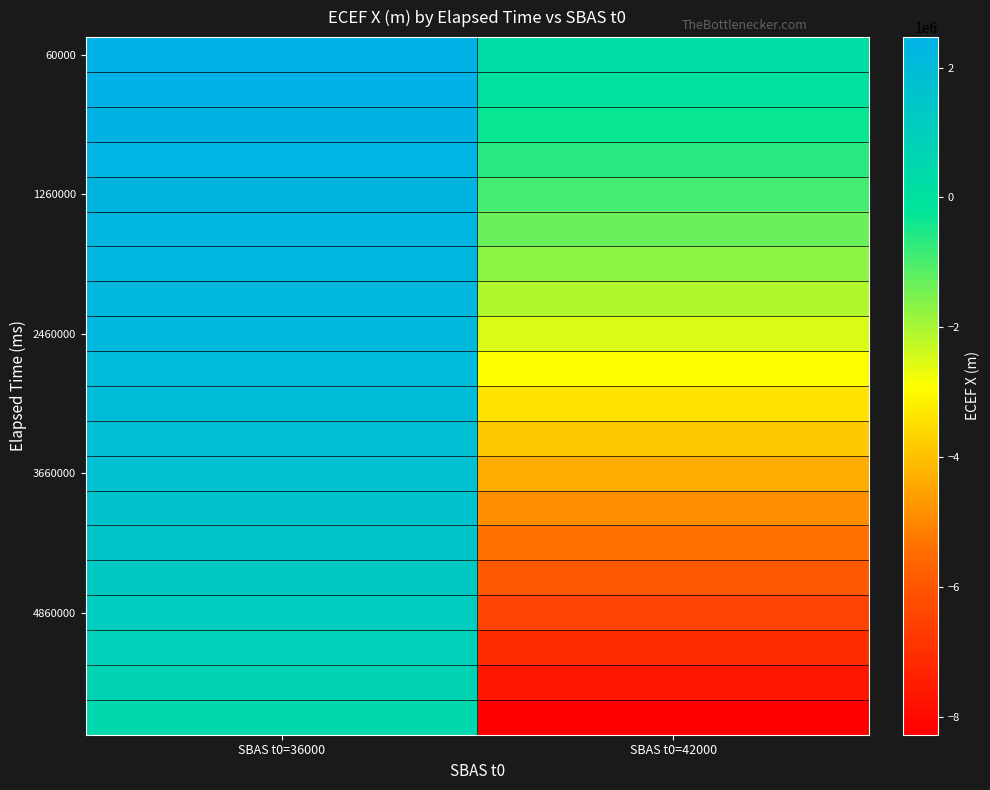

Which has a higher value, SBAS t0=42000 or SBAS t0=36000?

SBAS t0=36000